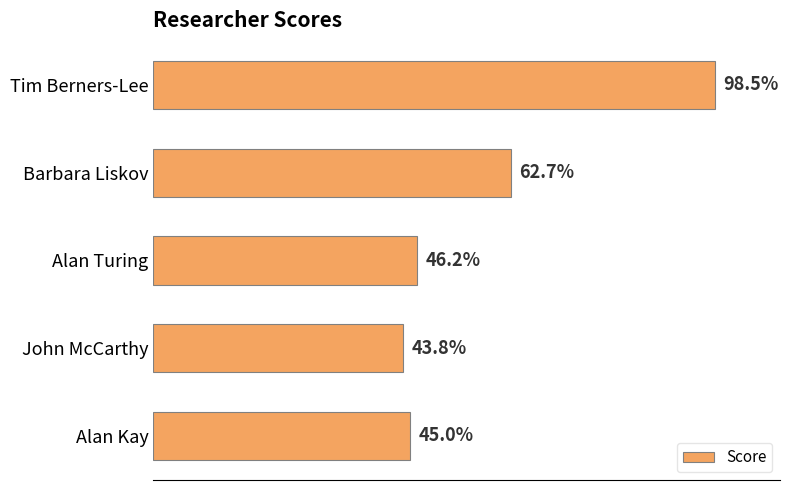

At which label is the value closest to 71?

Barbara Liskov